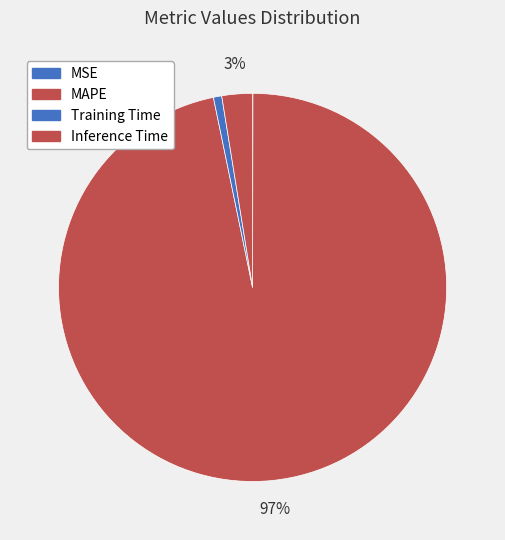

Rank the categories by value from highest to lowest.

MAPE, Inference Time, Training Time, MSE